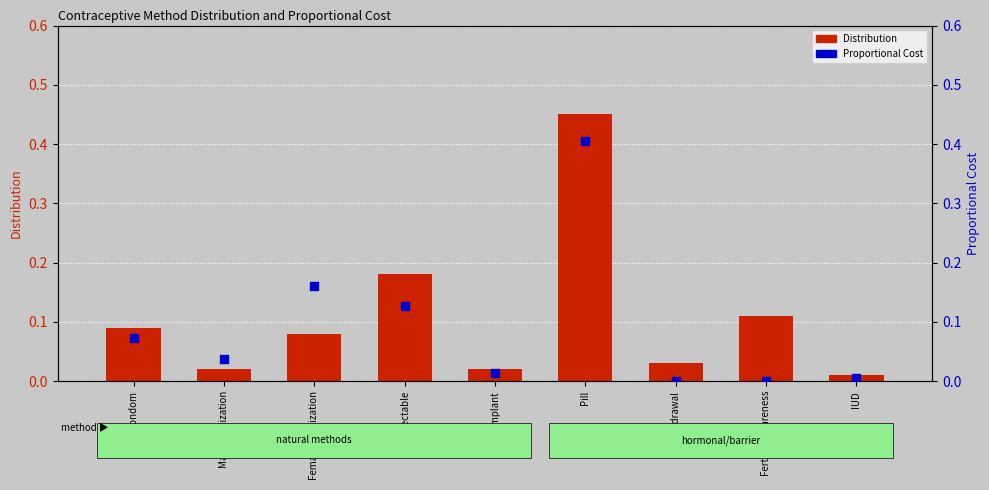

At which category is the sum across all series the highest?

Pill